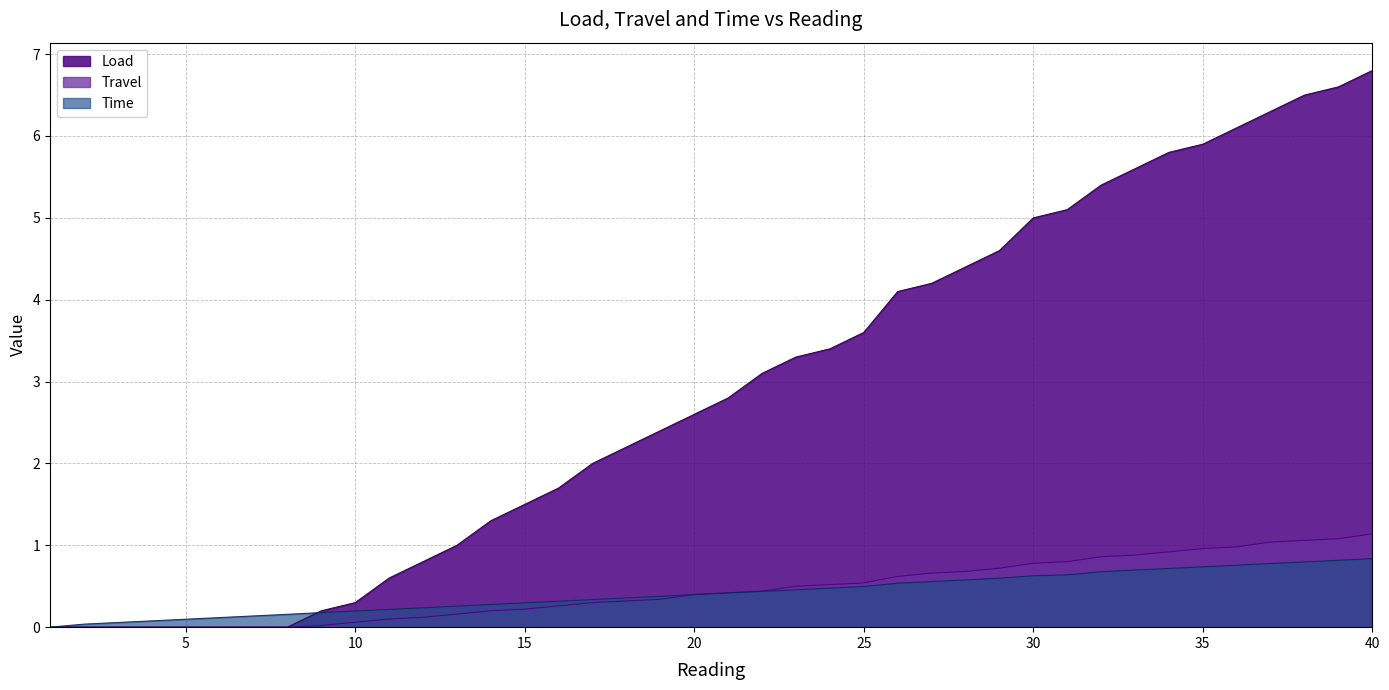

True or false: Load and Travel intersect in this chart.

False